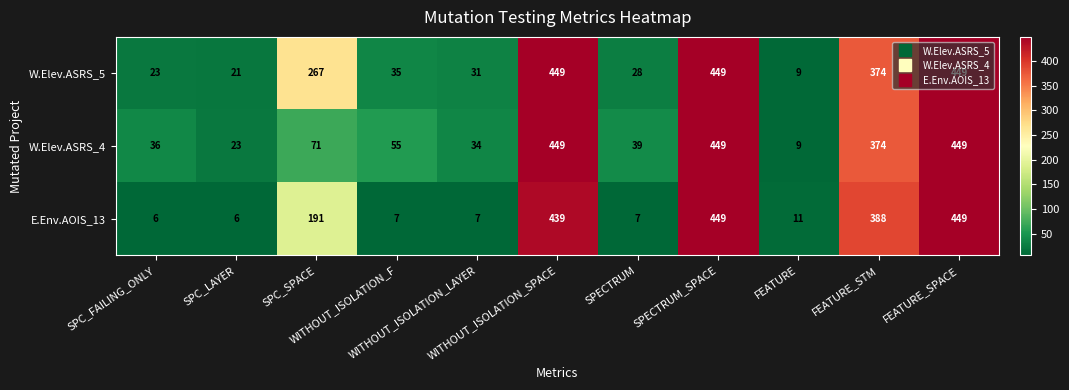

What is the maximum value for W.Elev.ASRS_5?

449